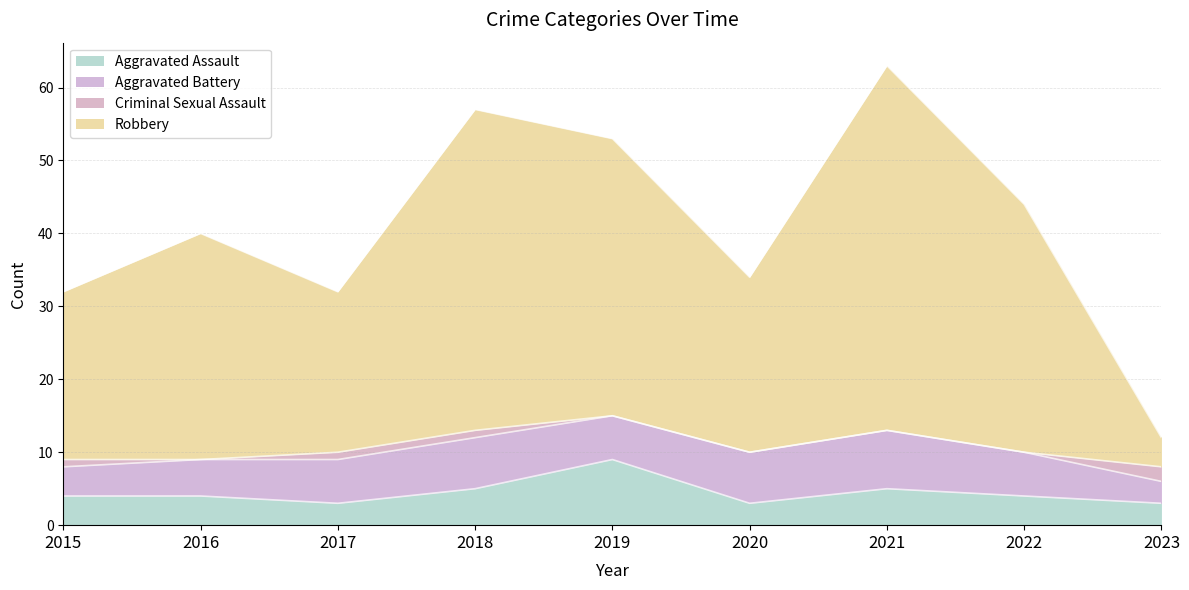

True or false: Robbery has more than 1 points higher than both neighbors.

True